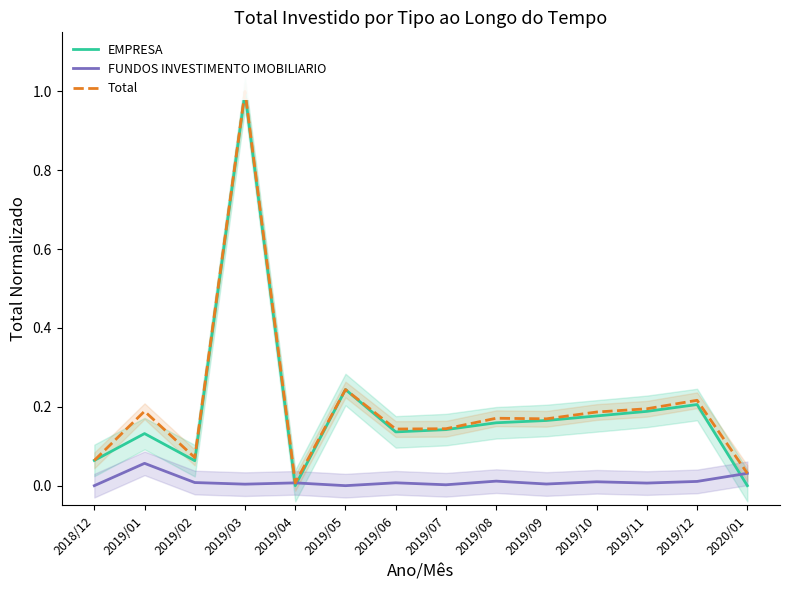

What is the total value across all series at 2019/08?

0.3